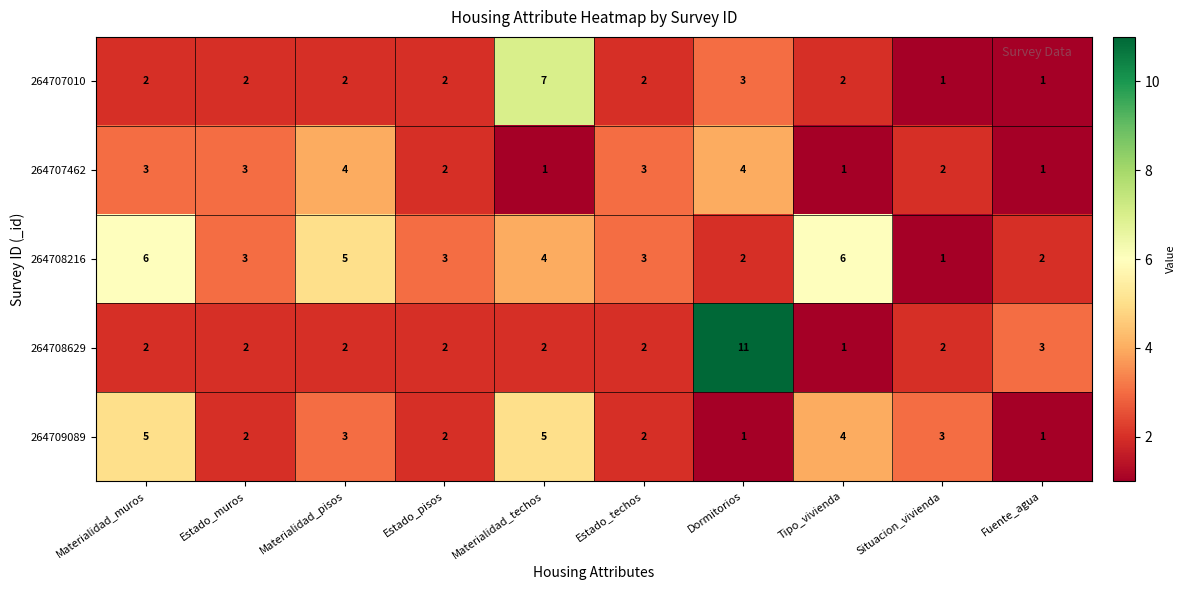

Is it true that 264707010 equals 4 at Dormitorios?

False